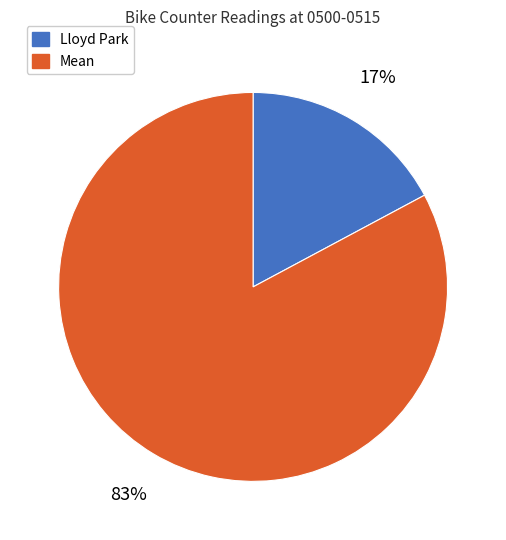

To the nearest percent, what percentage of the pie is Mean?

83%